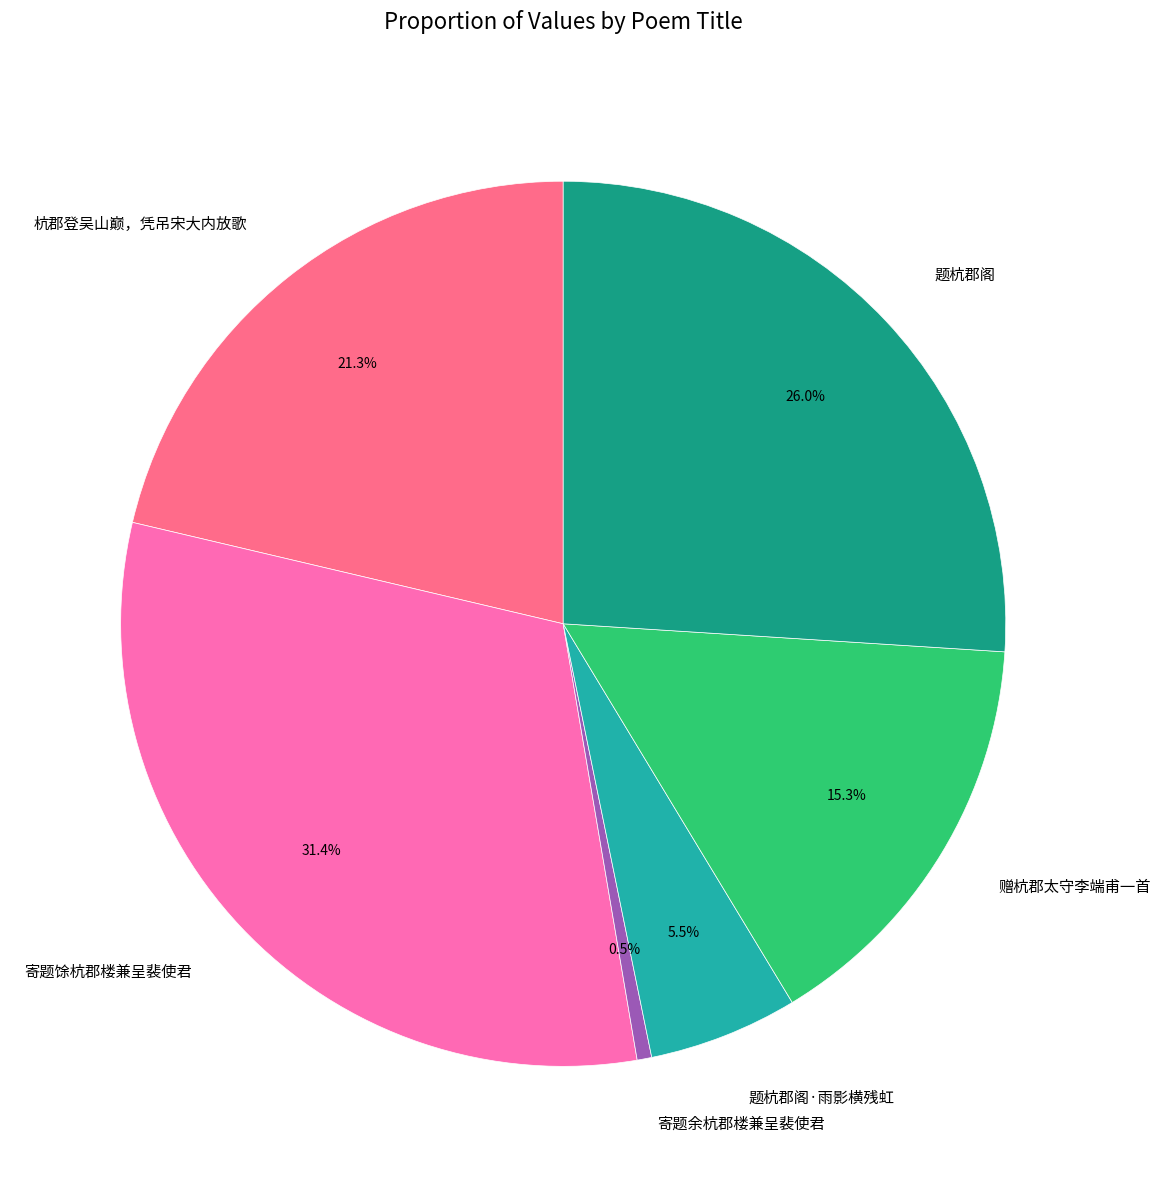

To the nearest percent, what is the difference between the largest and smallest slice percentages?

31%